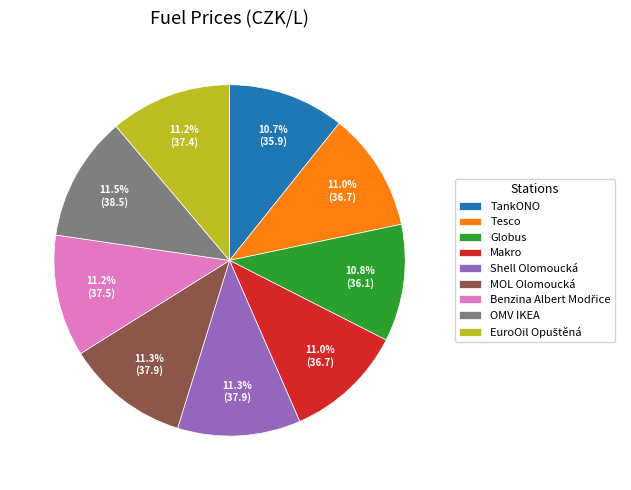

What percentage is the Globus slice, to the nearest percent?

11%